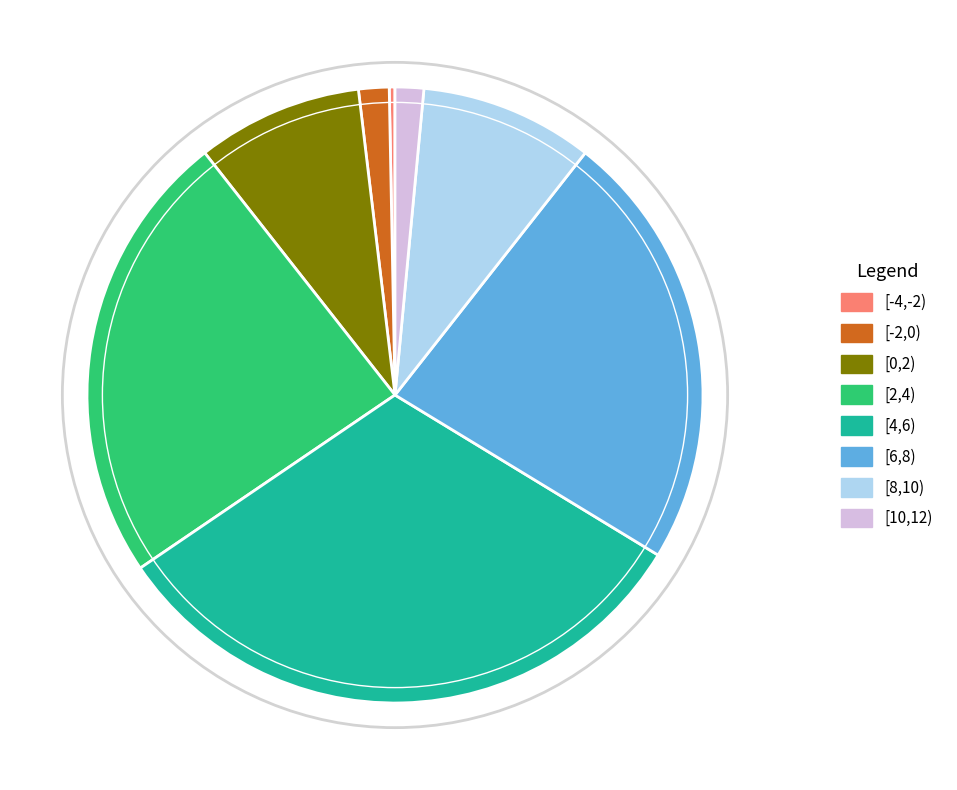

The [8,10) slice represents 1% of the pie. True or false?

False